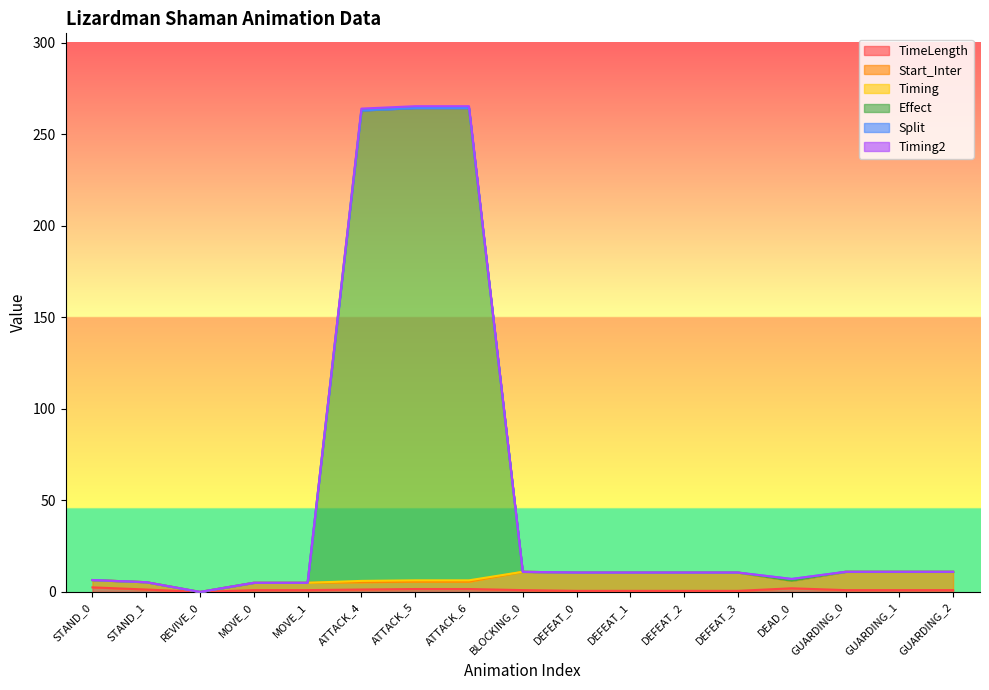

What is the spread (max minus min) of values at DEFEAT_2?

10.0